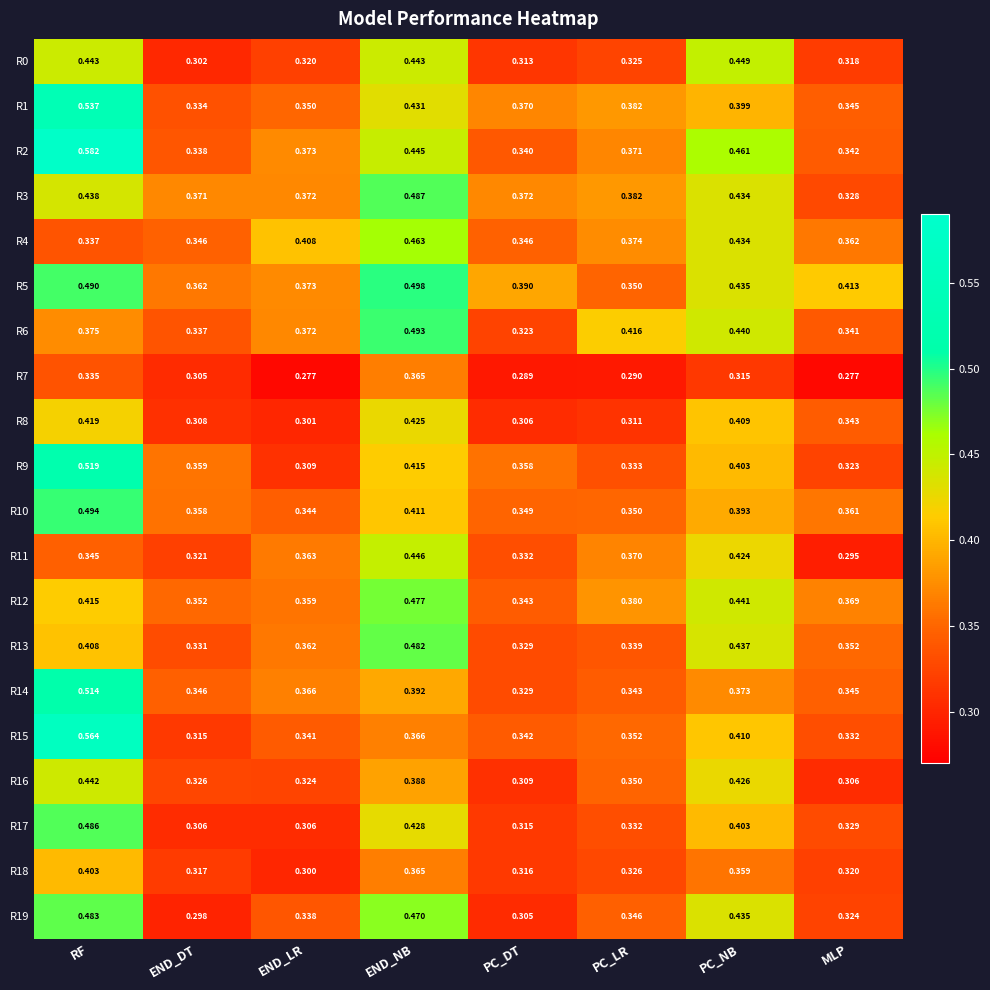

Which series has the widest spread of values?

R15